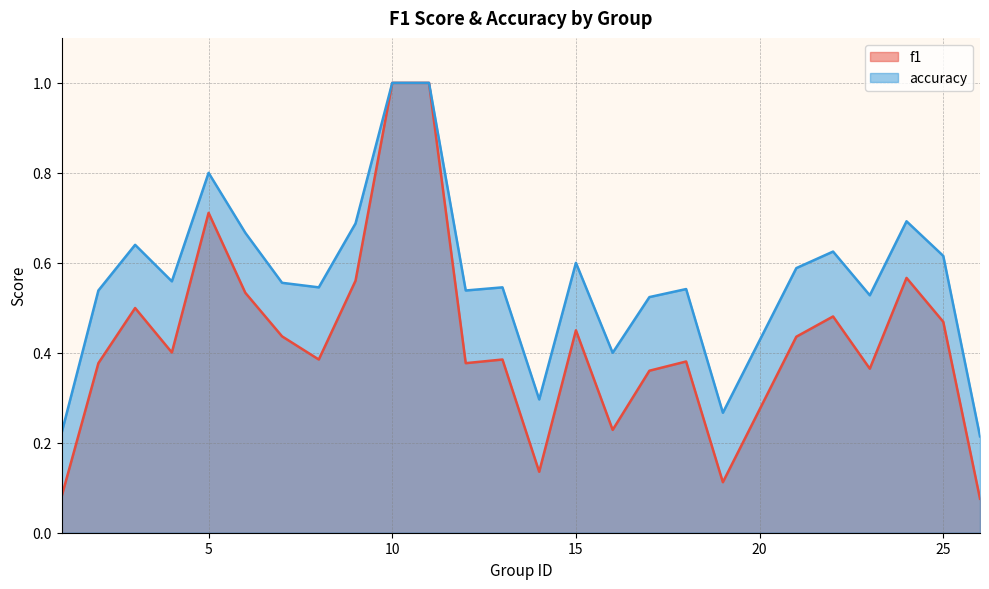

True or false: f1 and accuracy cross at least once.

False